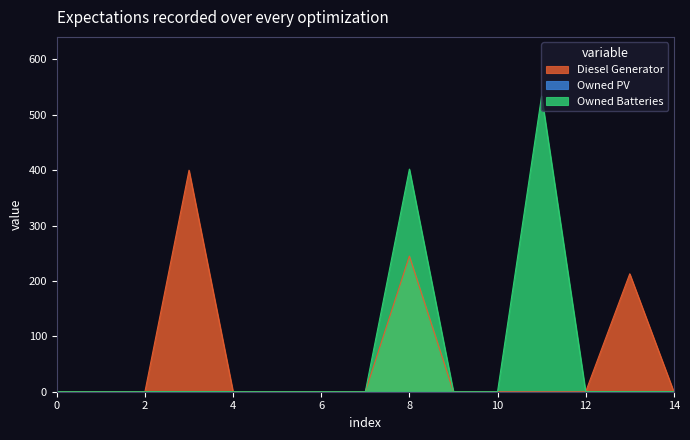

True or false: Owned Batteries has more than 0 interior local peaks.

True